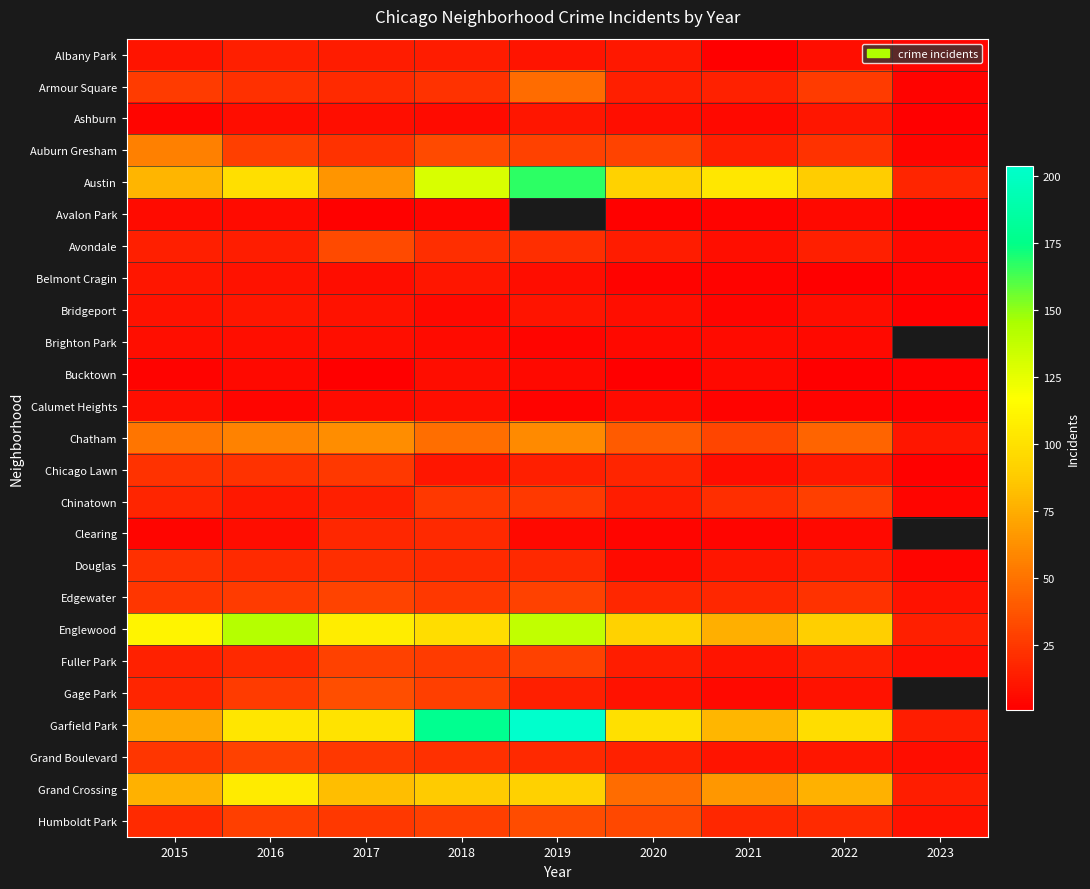

List the labels in order of Avondale value, smallest first.

2023, 2021, 2020, 2016, 2015, 2022, 2018, 2019, 2017